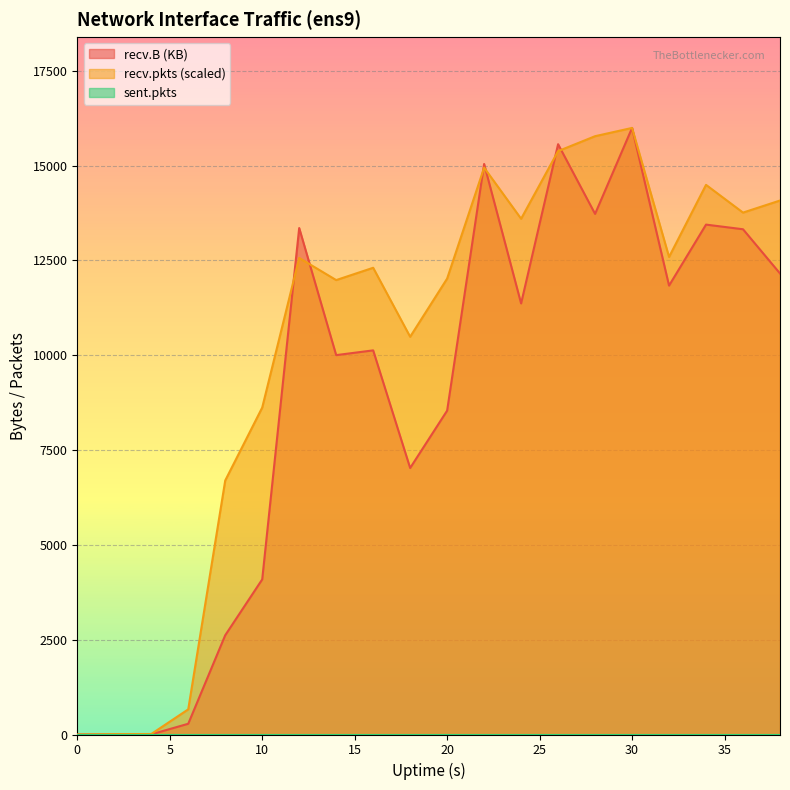

The recv.pkts series shows 12563.8 at 12. True or false?

True